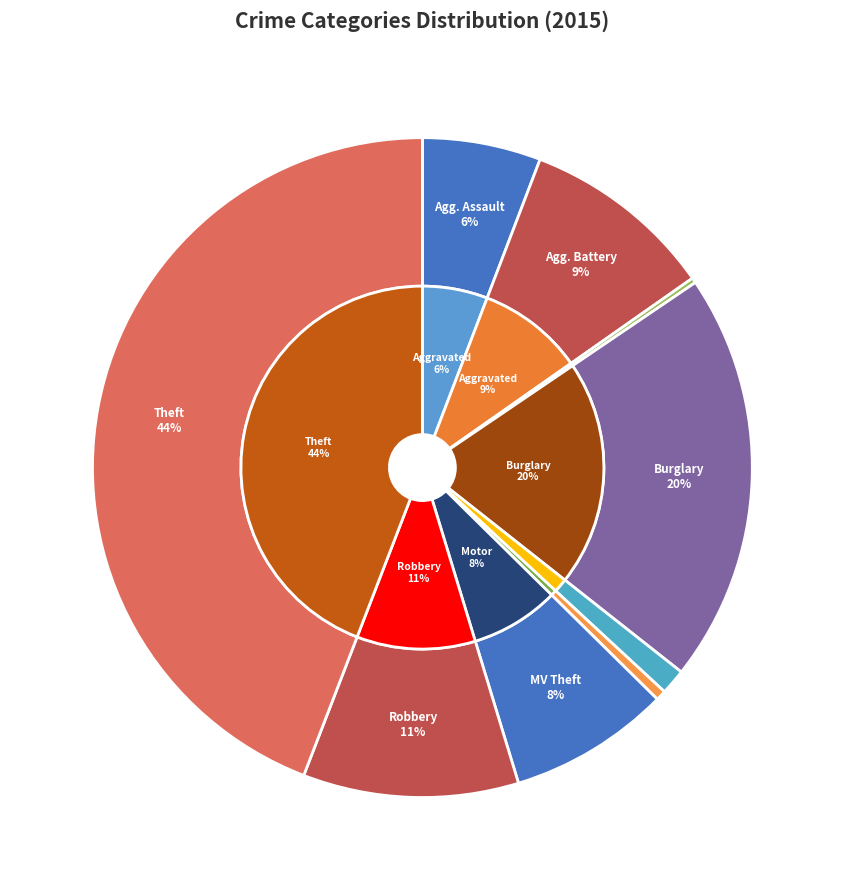

Rank the categories by value from highest to lowest.

Theft, Burglary, Robbery, Aggravated Battery, Motor Vehicle Theft, Aggravated Assault, Criminal Sexual Assault, Homicide, Arson